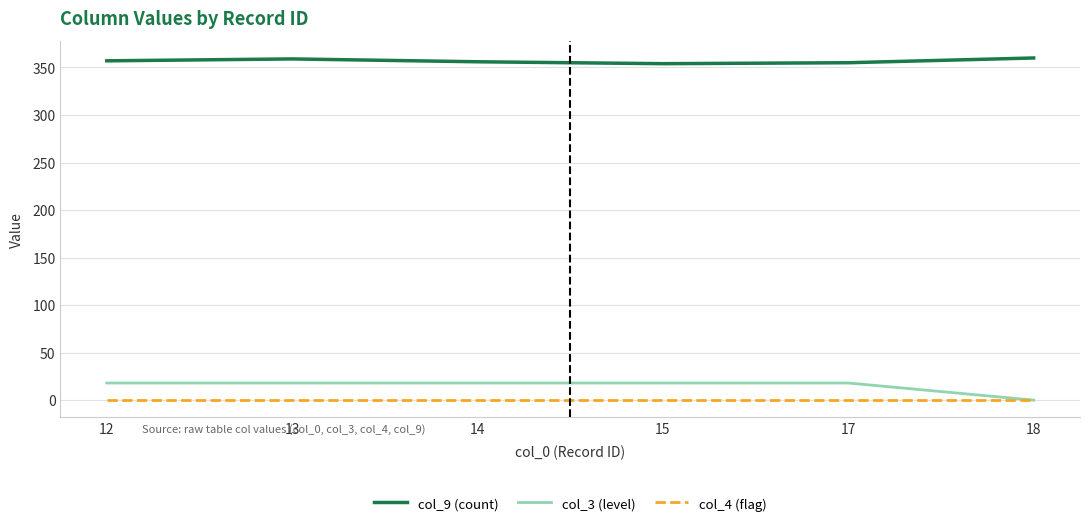

Rank the series by their maximum value, from lowest to highest.

col_4 (flag), col_3 (level), col_9 (count)